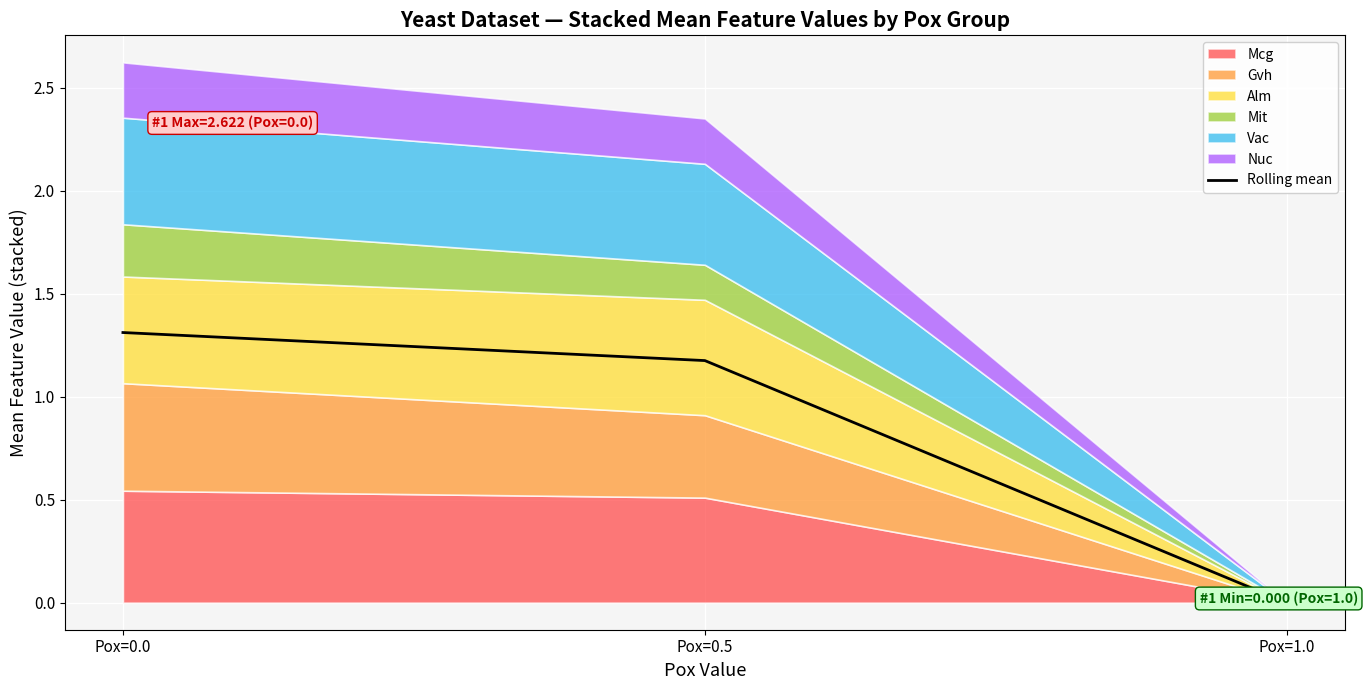

Rank the categories by value from highest to lowest.

Pox=0.0, Pox=0.5, Pox=1.0